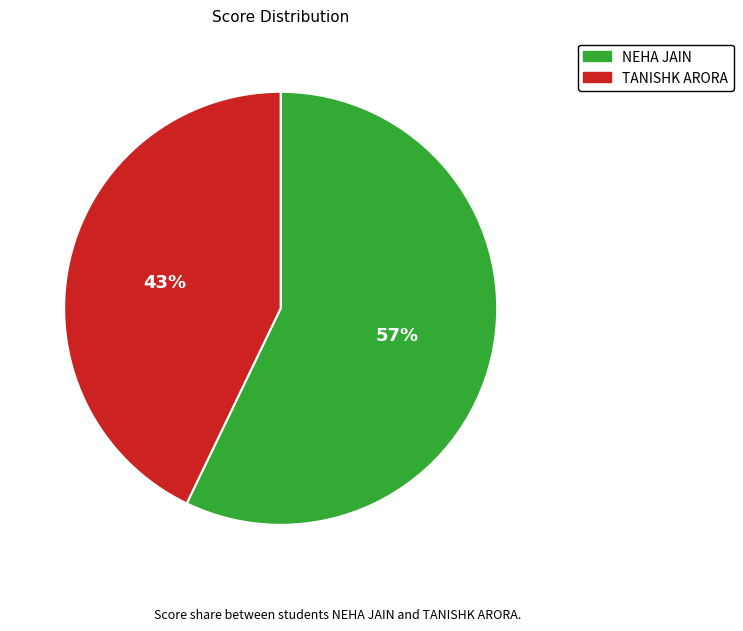

Does TANISHK ARORA represent more than half of the total?

No